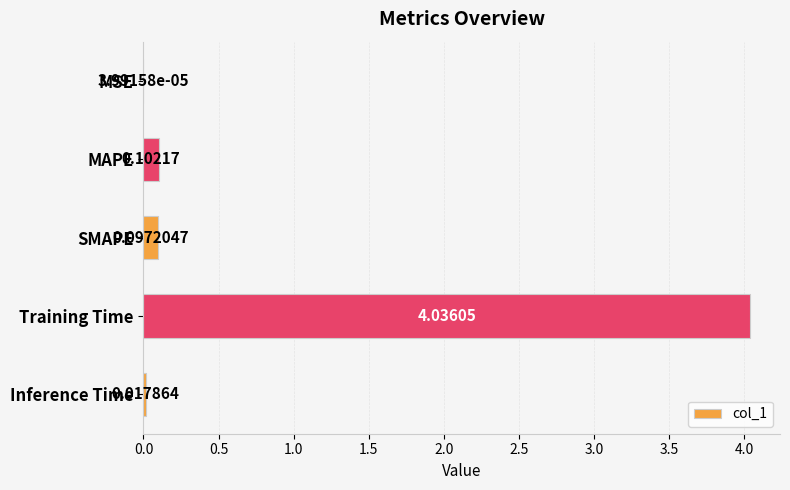

Which category has the highest value across all series?

Training Time